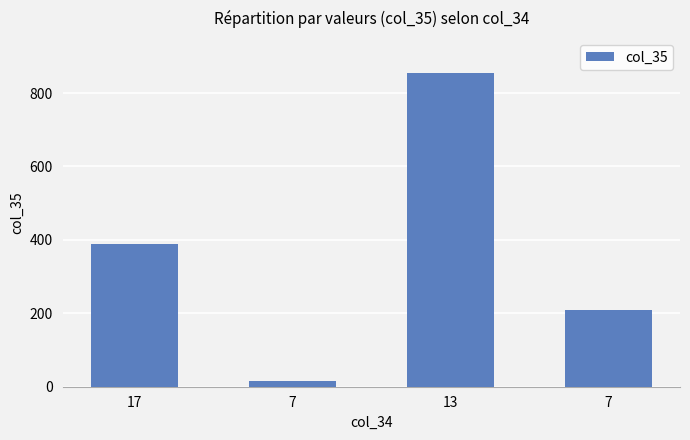

Count the number of data series in this chart.

1